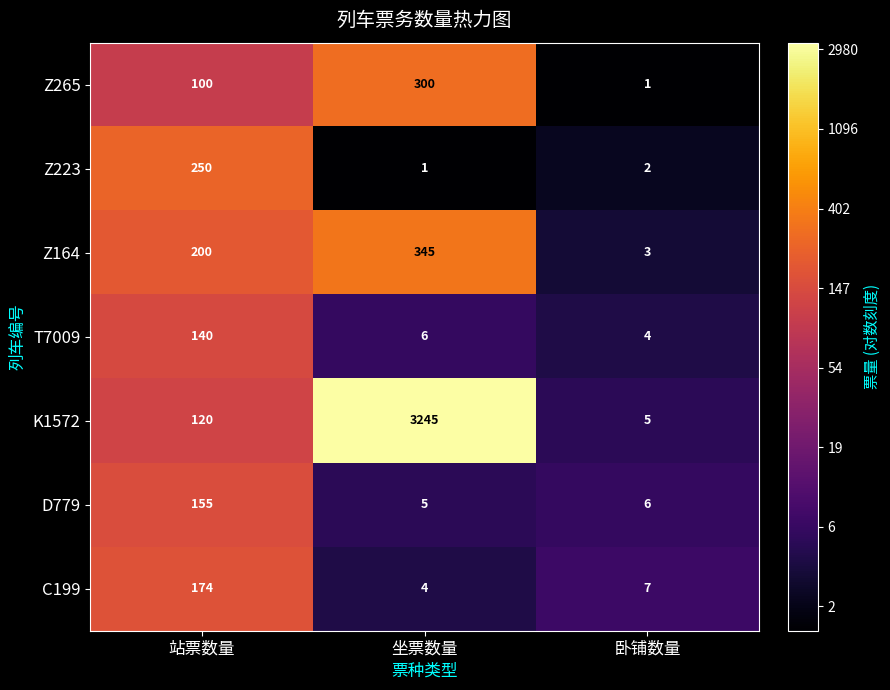

What is the difference between the maximum and minimum values in the Z223 series?

249